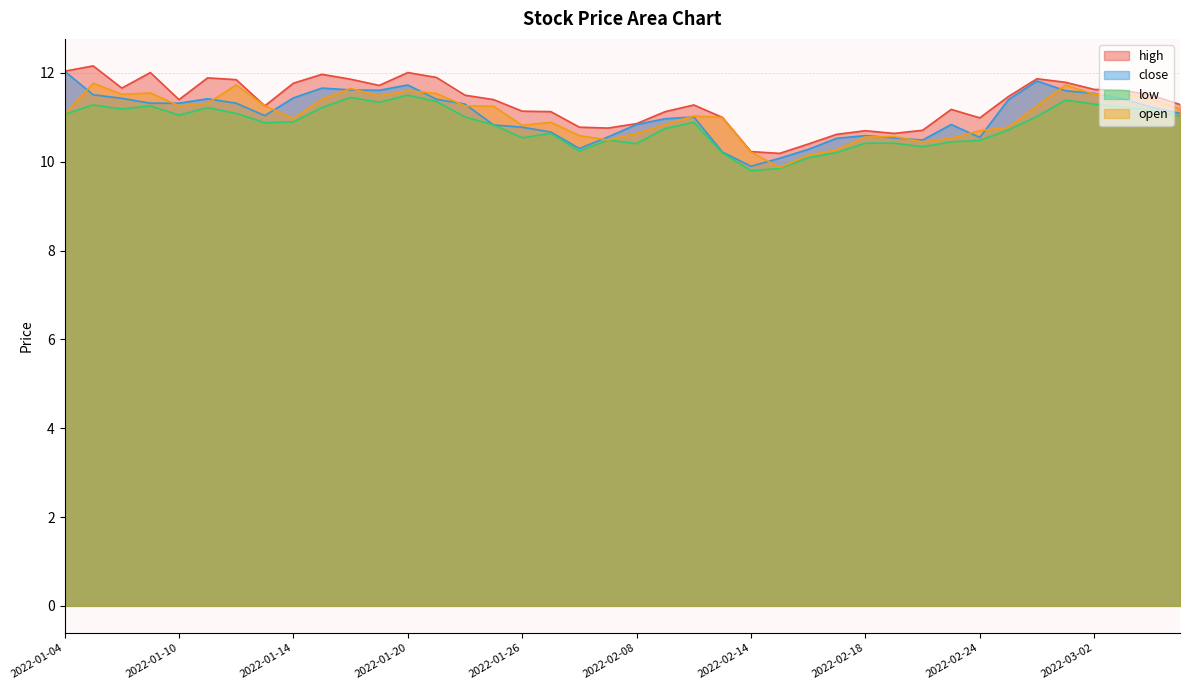

True or false: open and low cross at least once.

False